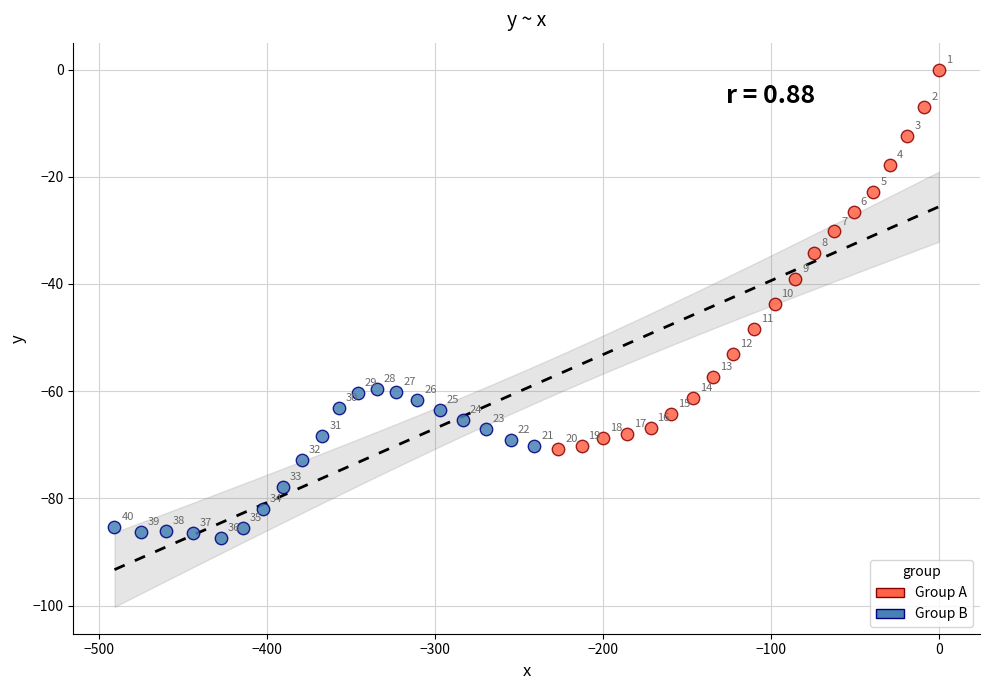

Which series has the largest Y range (max minus min)?

Group A